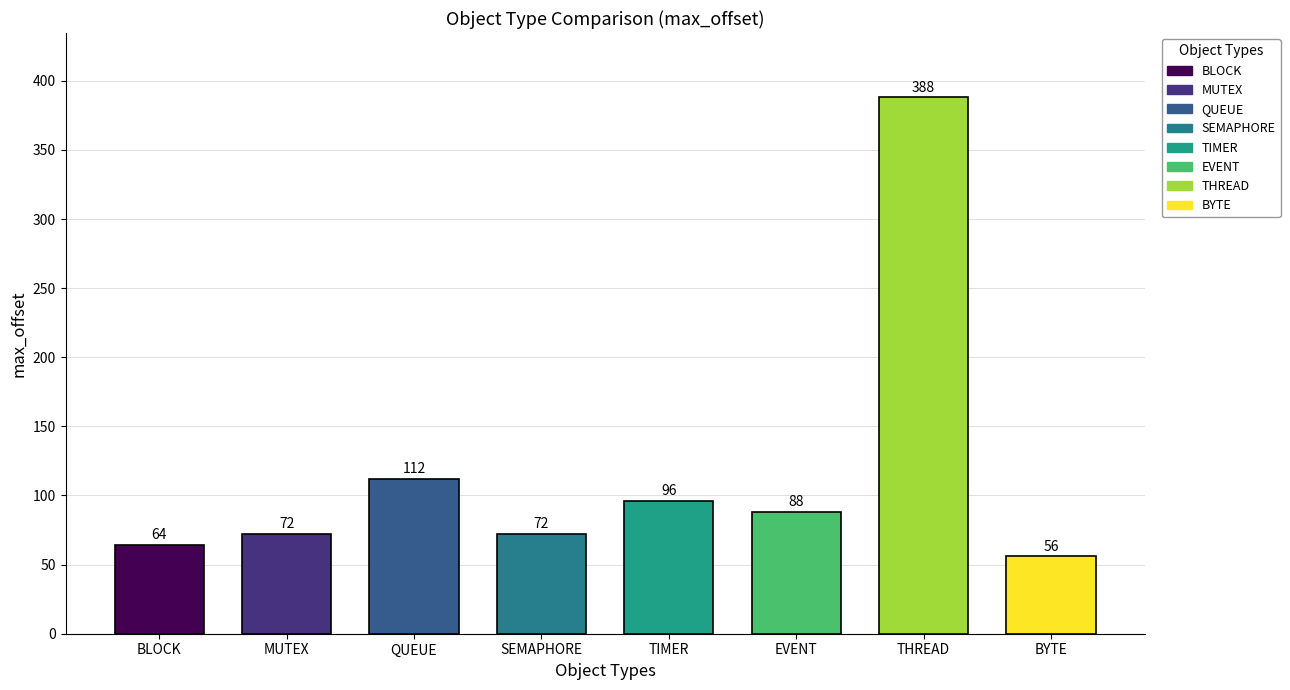

True or false: writable_count has a value of 1 at MUTEX.

False